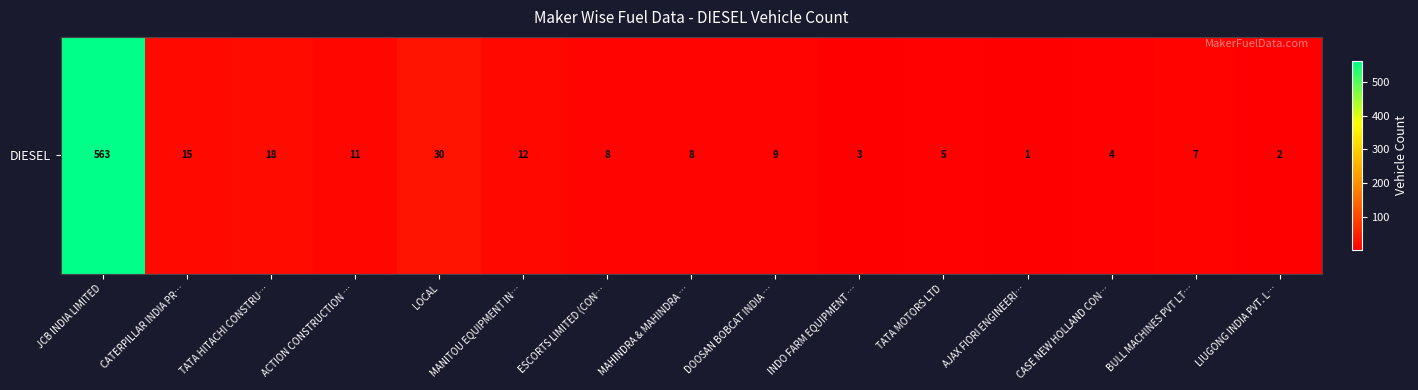

What is the maximum value shown in the chart?

563